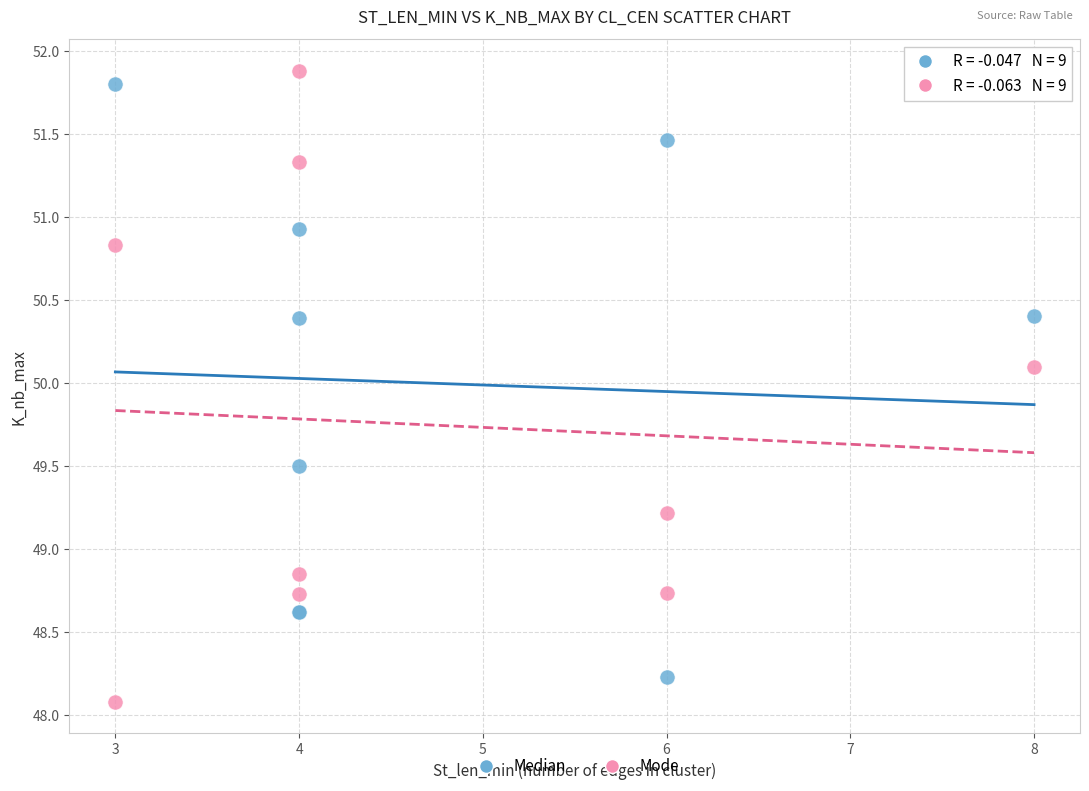

What are all the series names shown in the legend?

Median, Mode